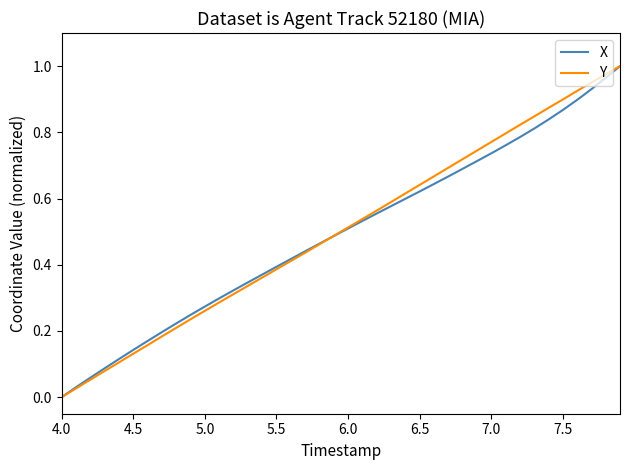

What are all the series names shown in the legend?

X, Y